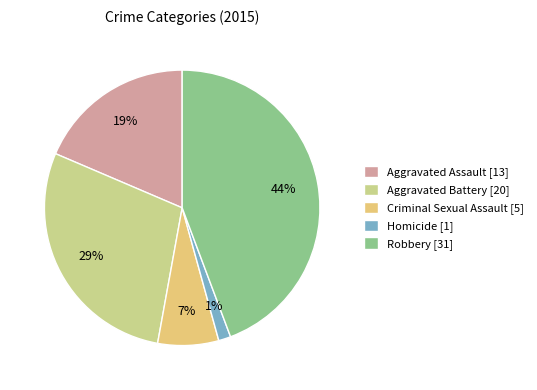

Count the number of slices in the pie.

5